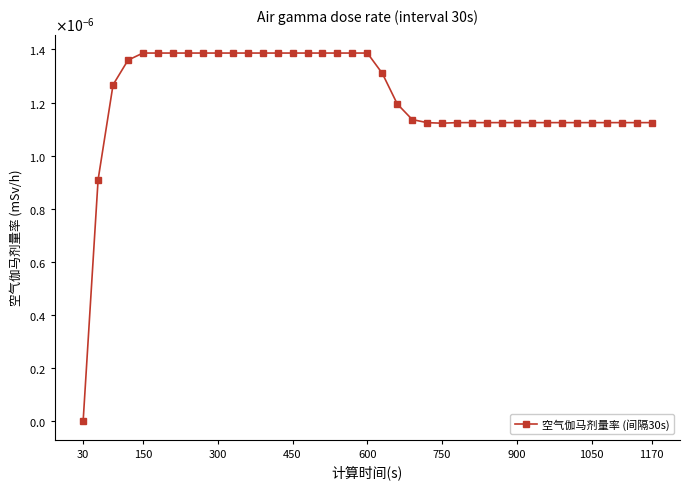

Does the chart have visible grid lines?

No